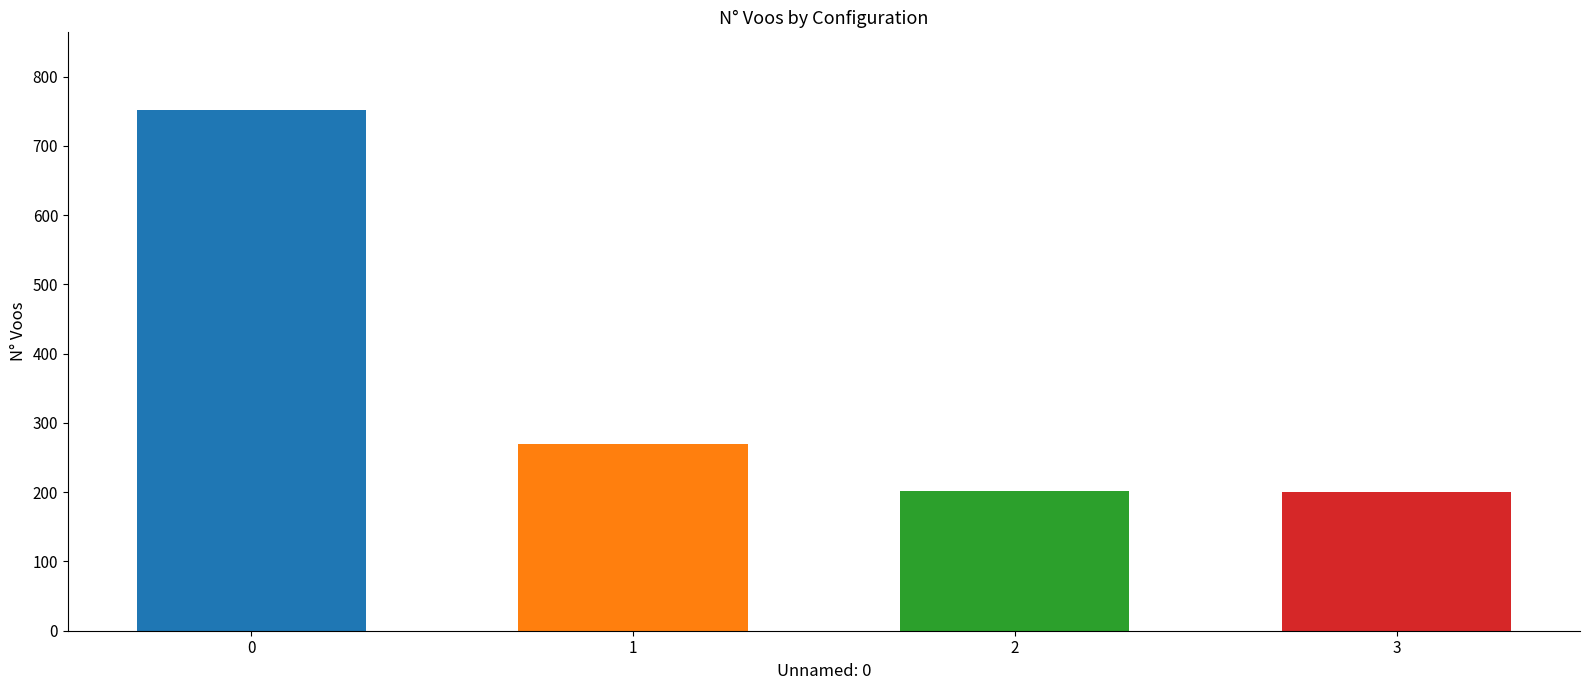

Between 0 and 2, which series saw the biggest shift?

N° Voos